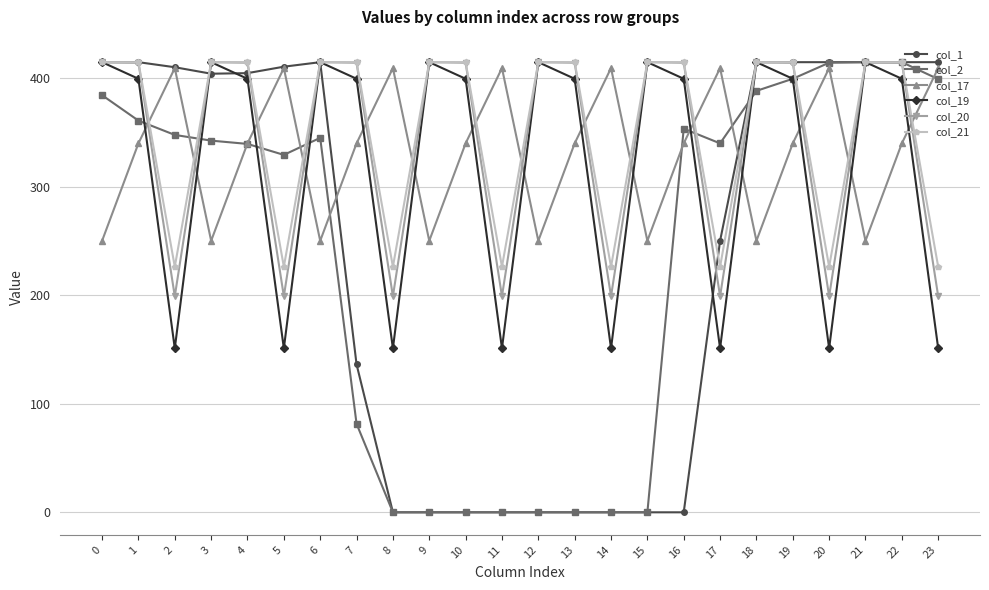

What is the maximum value for col_20?

415.0